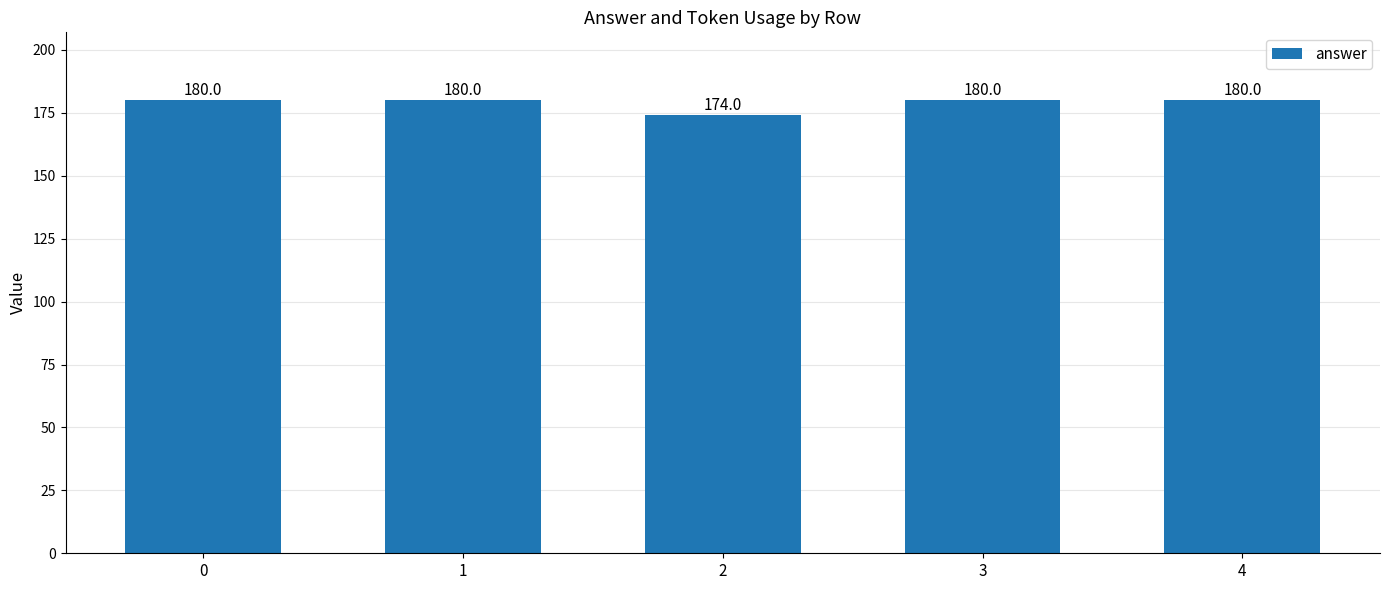

Reading left to right, list all the values displayed in this chart.

180	180	174	180	180